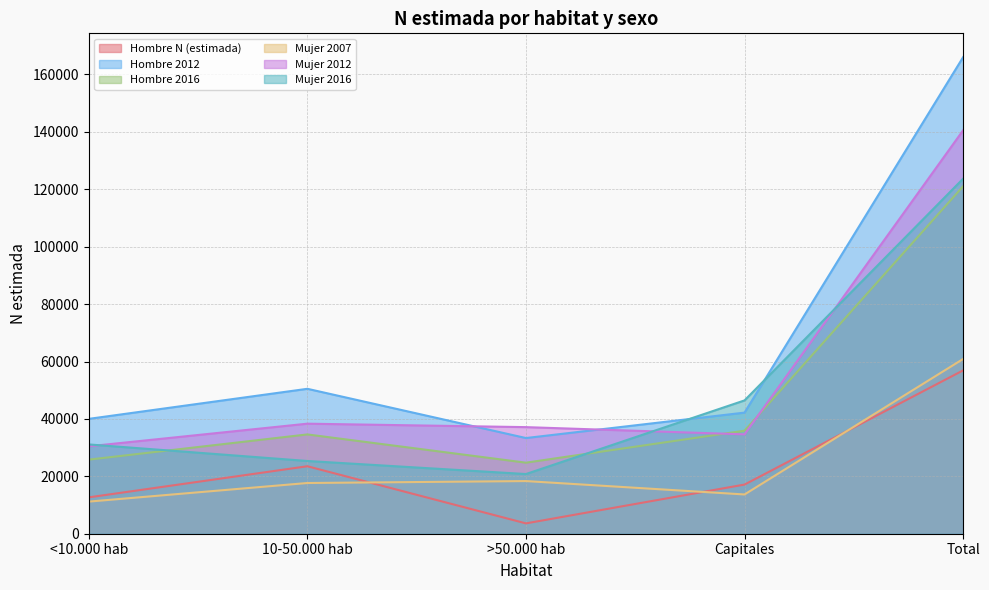

True or false: Mujer 2016 has more than 1 interior local peaks.

False